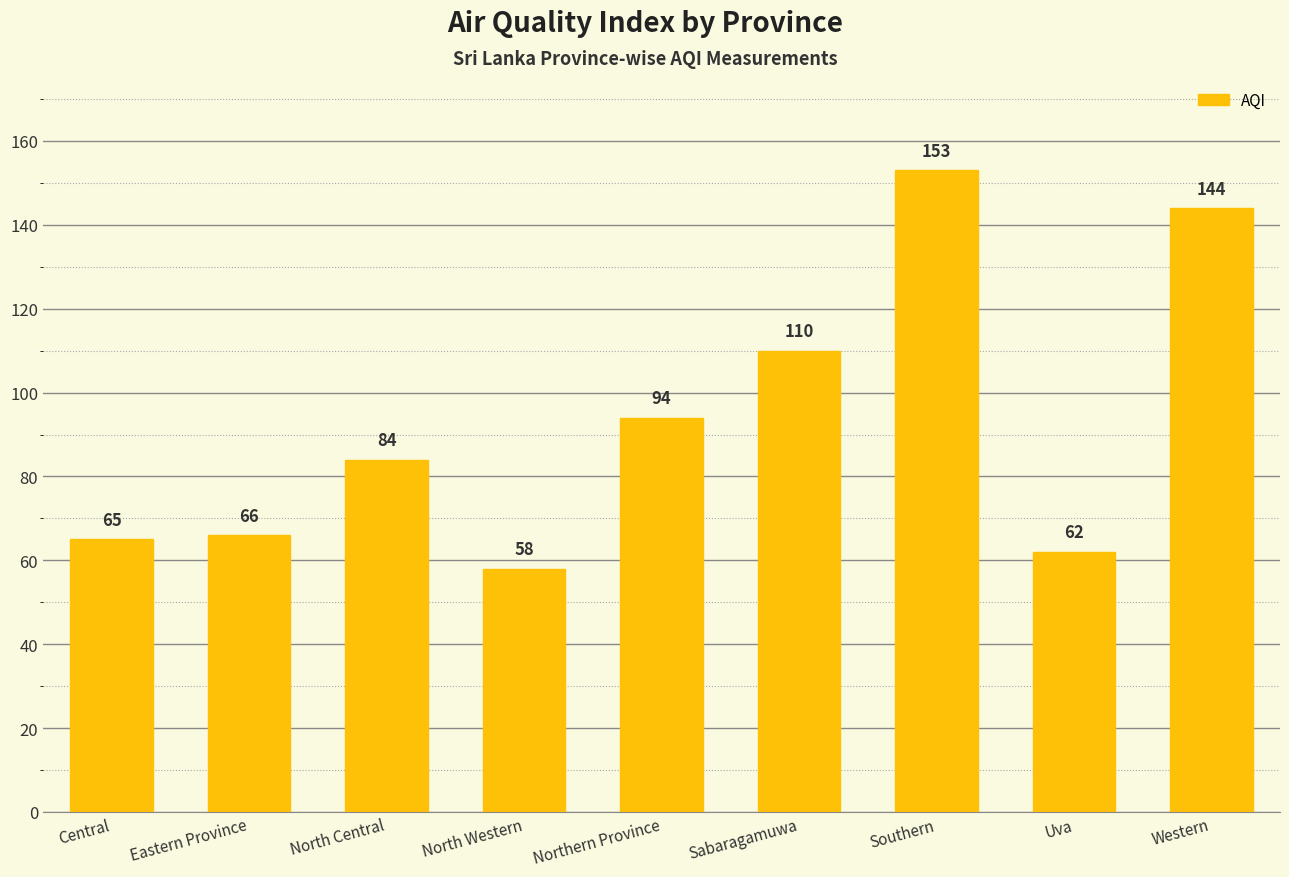

True or false: the data shows 17 at Central.

False